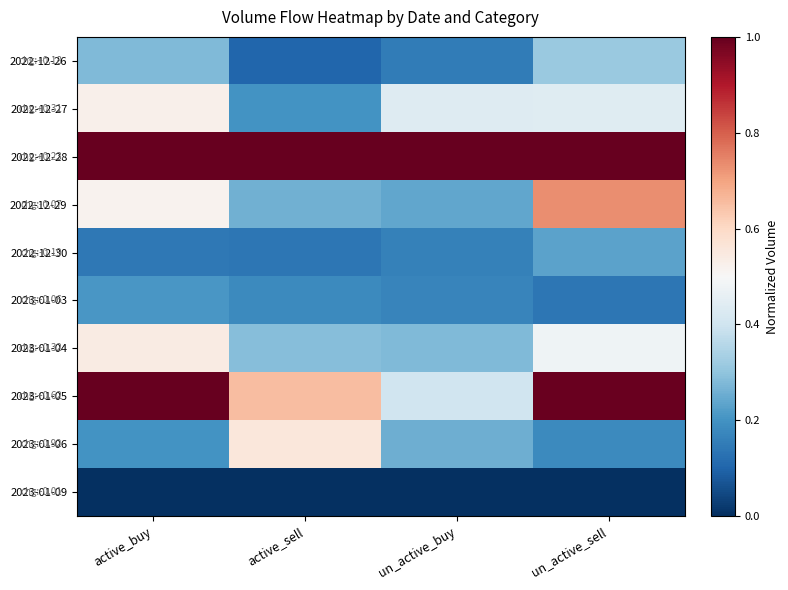

Reading left to right, extract all data points from this chart.

2022-12-26: active_buy=0.3	active_sell=0.1	un_active_buy=0.1	un_active_sell=0.3
2022-12-27: active_buy=0.5	active_sell=0.2	un_active_buy=0.4	un_active_sell=0.4
2022-12-28: active_buy=1.0	active_sell=1.0	un_active_buy=1.0	un_active_sell=1.0
2022-12-29: active_buy=0.5	active_sell=0.3	un_active_buy=0.2	un_active_sell=0.7
2022-12-30: active_buy=0.1	active_sell=0.1	un_active_buy=0.2	un_active_sell=0.2
2023-01-03: active_buy=0.2	active_sell=0.2	un_active_buy=0.2	un_active_sell=0.1
2023-01-04: active_buy=0.5	active_sell=0.3	un_active_buy=0.3	un_active_sell=0.5
2023-01-05: active_buy=1.0	active_sell=0.7	un_active_buy=0.4	un_active_sell=1.0
2023-01-06: active_buy=0.2	active_sell=0.6	un_active_buy=0.3	un_active_sell=0.2
2023-01-09: active_buy=0.0	active_sell=0.0	un_active_buy=0.0	un_active_sell=0.0